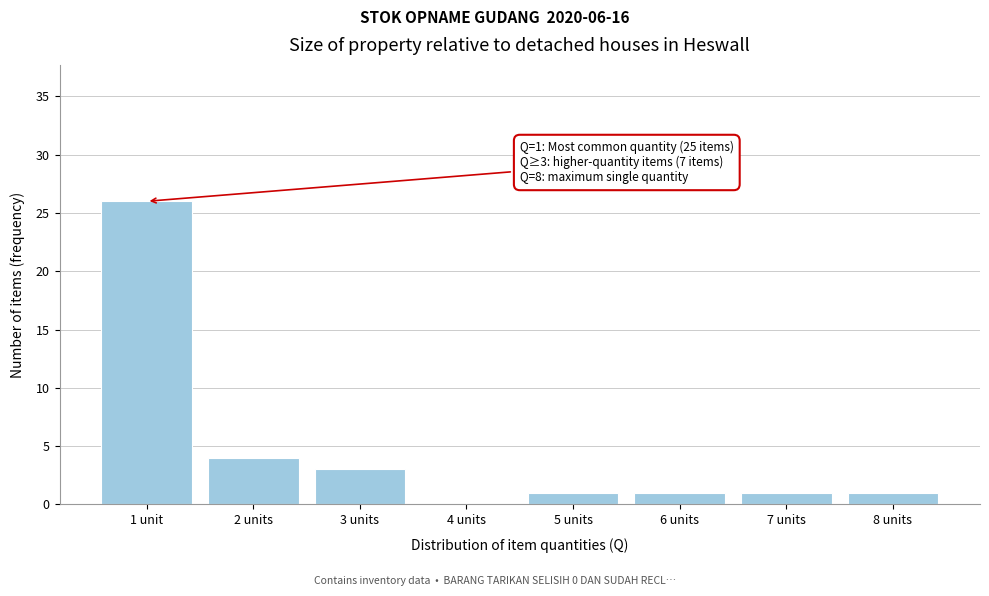

Reading left to right, list all the values displayed in this chart.

1 unit=26	2 units=4	3 units=3	4 units=0	5 units=1	6 units=1	7 units=1	8 units=1